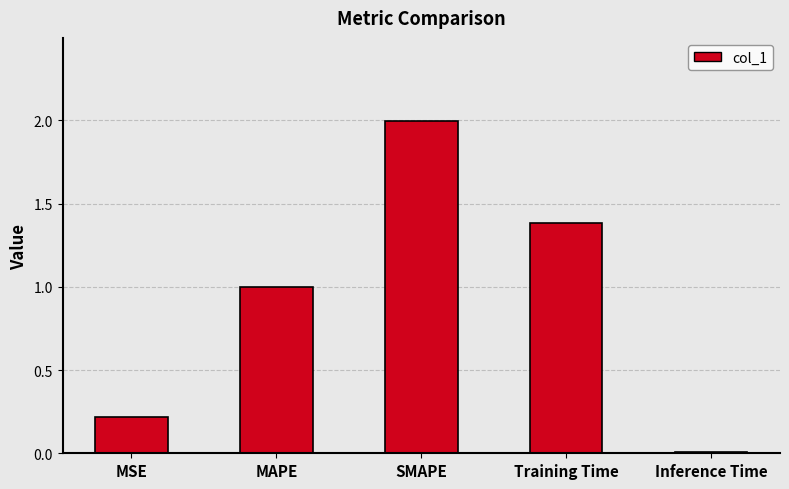

True or false: the data shows 2.6 at SMAPE.

False